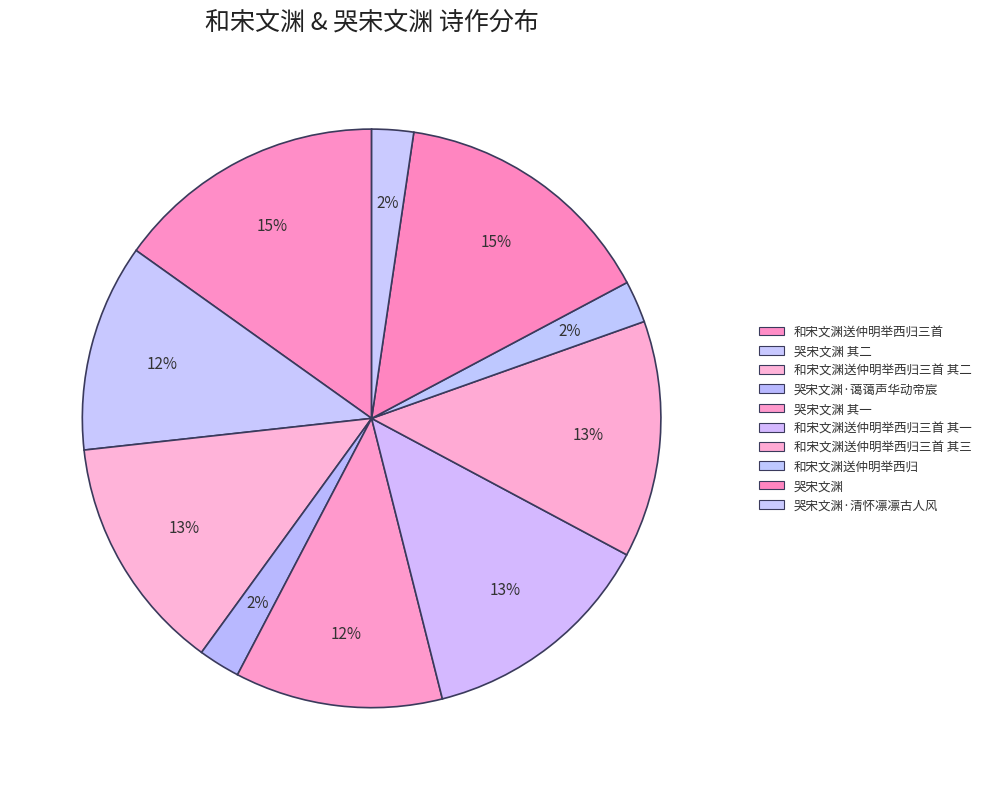

Which slice is the largest?

和宋文渊送仲明举西归三首